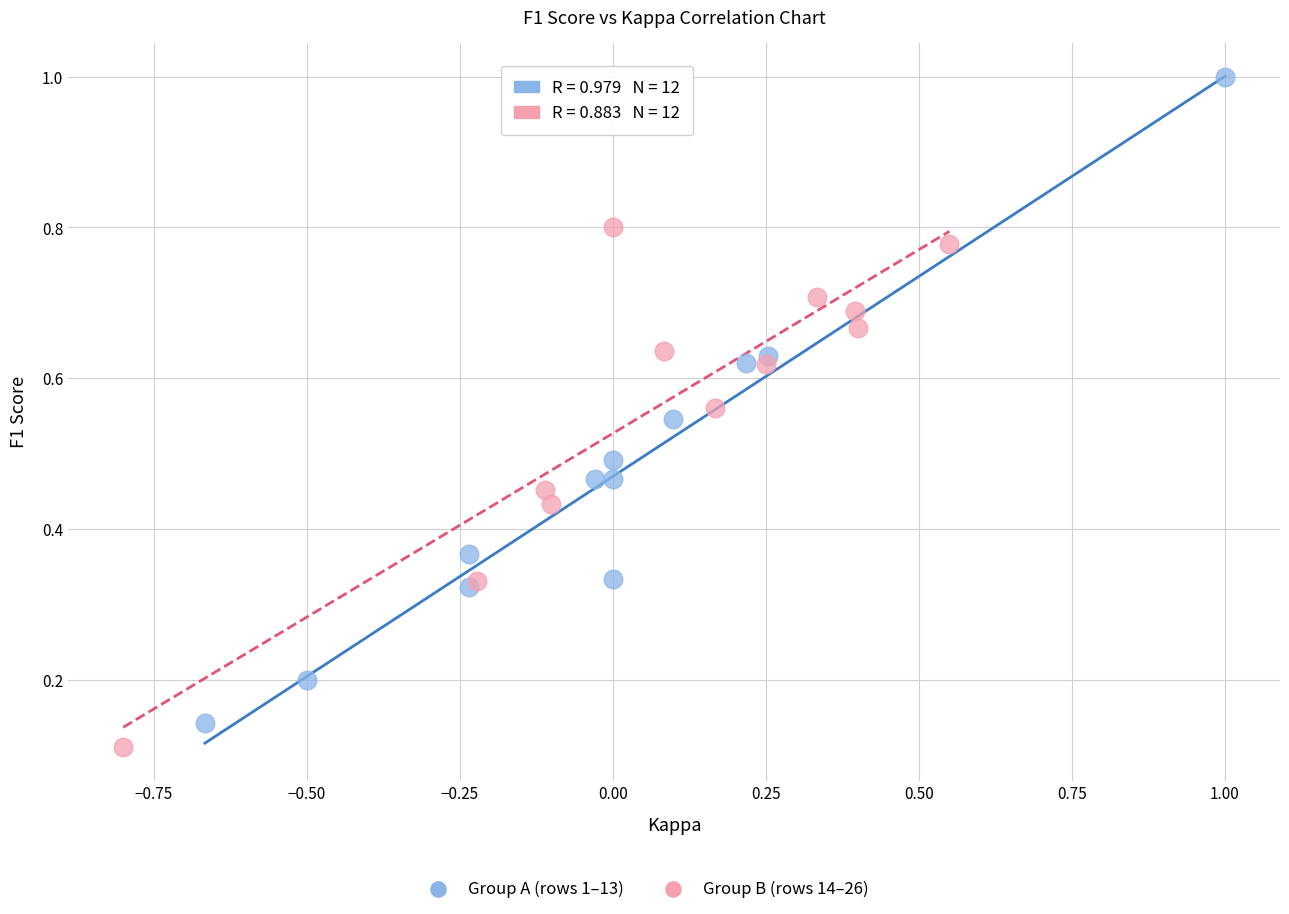

Which series has the largest Y range (max minus min)?

Group A (rows 1–13)